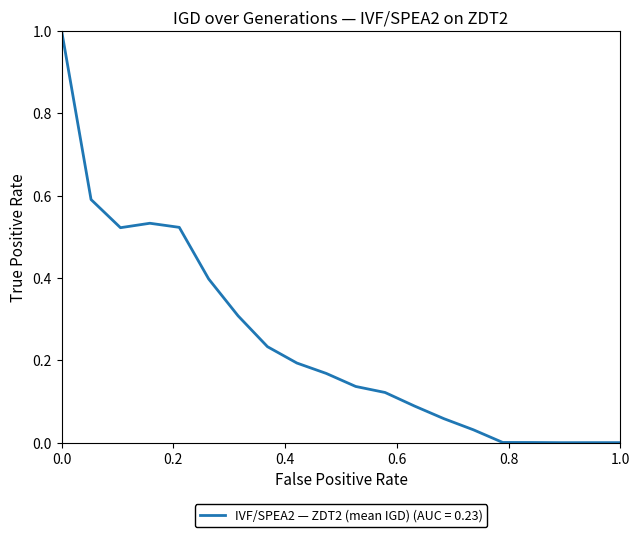

What is the greatest value displayed?

1.0